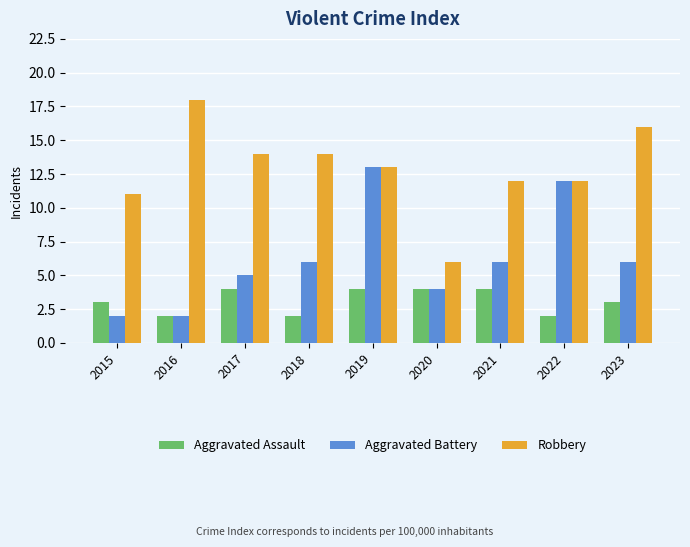

Rank the series by their maximum value, from lowest to highest.

Aggravated Assault, Aggravated Battery, Robbery